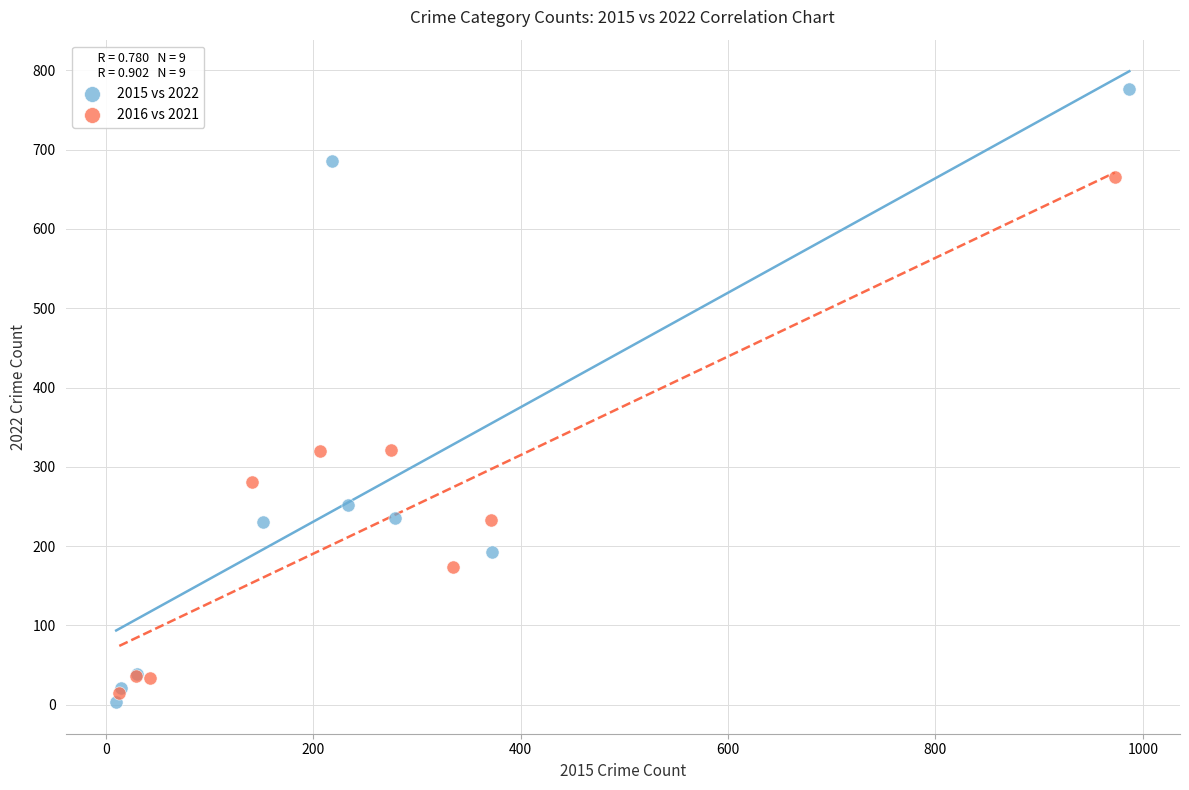

Which series has the widest spread of Y values?

2015 vs 2022